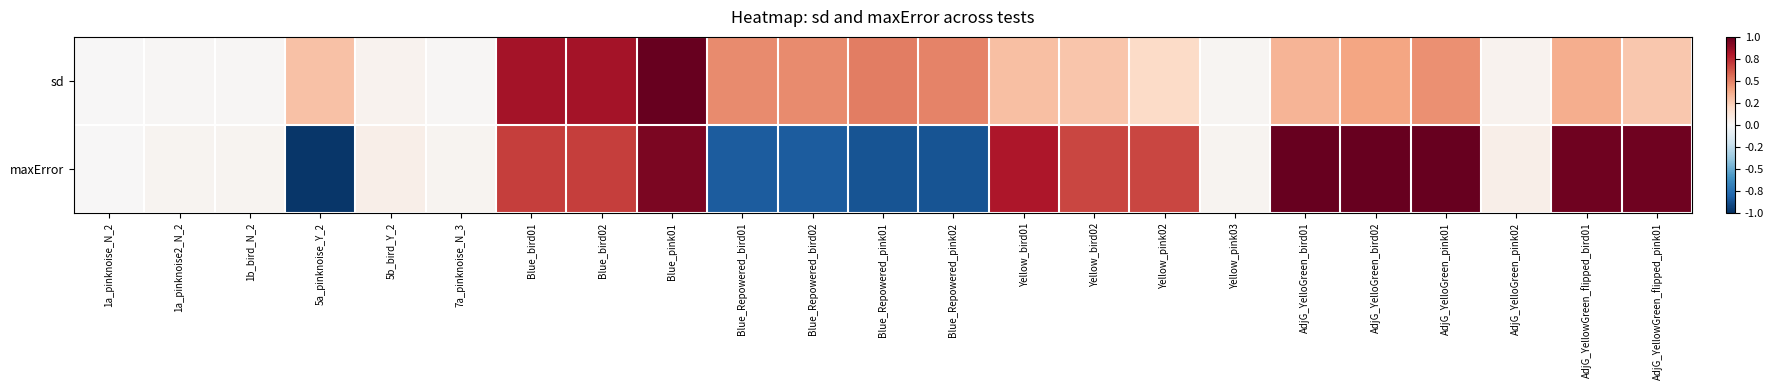

Reading left to right, extract all data points from this chart.

sd: 1a_pinknoise_N_2=0.0	1a_pinknoise2_N_2=0.0	1b_bird_N_2=0.0	5a_pinknoise_Y_2=0.3	5b_bird_Y_2=0.0	7a_pinknoise_N_3=0.0	Blue_bird01=0.8	Blue_bird02=0.8	Blue_pink01=1.0	Blue_Repowered_bird01=0.5	Blue_Repowered_bird02=0.5	Blue_Repowered_pink01=0.5	Blue_Repowered_pink02=0.5	Yellow_bird01=0.3	Yellow_bird02=0.3	Yellow_pink02=0.2	Yellow_pink03=0.0	AdjG_YelloGreen_bird01=0.3	AdjG_YelloGreen_bird02=0.4	AdjG_YelloGreen_pink01=0.5	AdjG_YelloGreen_pink02=0.0	AdjG_YellowGreen_flipped_bird01=0.4	AdjG_YellowGreen_flipped_pink01=0.3
maxError: 1a_pinknoise_N_2=0.0	1a_pinknoise2_N_2=0.0	1b_bird_N_2=0.0	5a_pinknoise_Y_2=-1.0	5b_bird_Y_2=0.1	7a_pinknoise_N_3=0.0	Blue_bird01=0.7	Blue_bird02=0.7	Blue_pink01=0.9	Blue_Repowered_bird01=-0.8	Blue_Repowered_bird02=-0.8	Blue_Repowered_pink01=-0.9	Blue_Repowered_pink02=-0.9	Yellow_bird01=0.8	Yellow_bird02=0.7	Yellow_pink02=0.7	Yellow_pink03=0.0	AdjG_YelloGreen_bird01=1.0	AdjG_YelloGreen_bird02=1.0	AdjG_YelloGreen_pink01=1.0	AdjG_YelloGreen_pink02=0.1	AdjG_YellowGreen_flipped_bird01=1.0	AdjG_YellowGreen_flipped_pink01=1.0